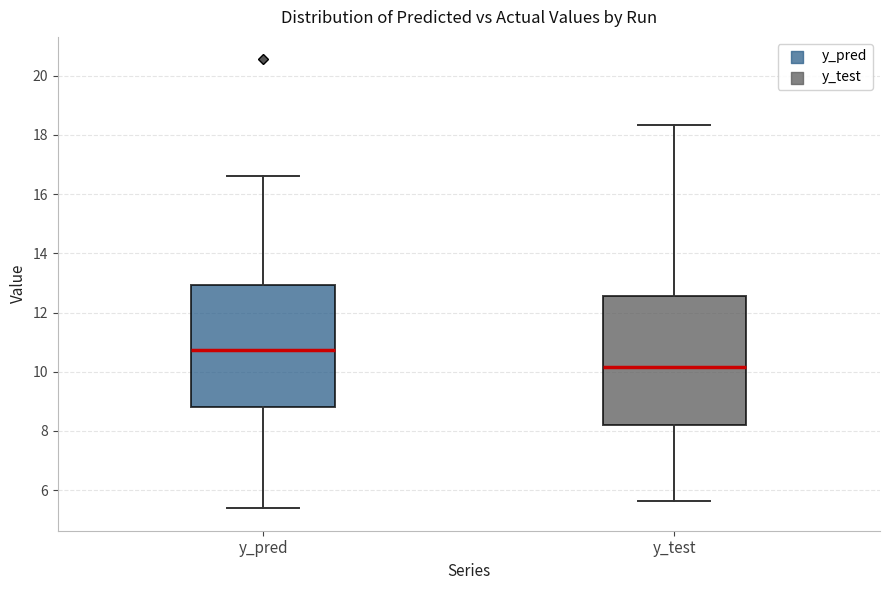

Reading left to right, transcribe this box plot: for each box, give where its median line is, the range the box spans, and where its two whiskers end, as read against the y-axis. The values are not printed on the chart, so give them approximately, as read against the axis.

y_pred: median 10.8, box 8.8 to 13.0, whiskers 5.4 to 16.6
y_test: median 10.2, box 8.2 to 12.6, whiskers 5.6 to 18.4